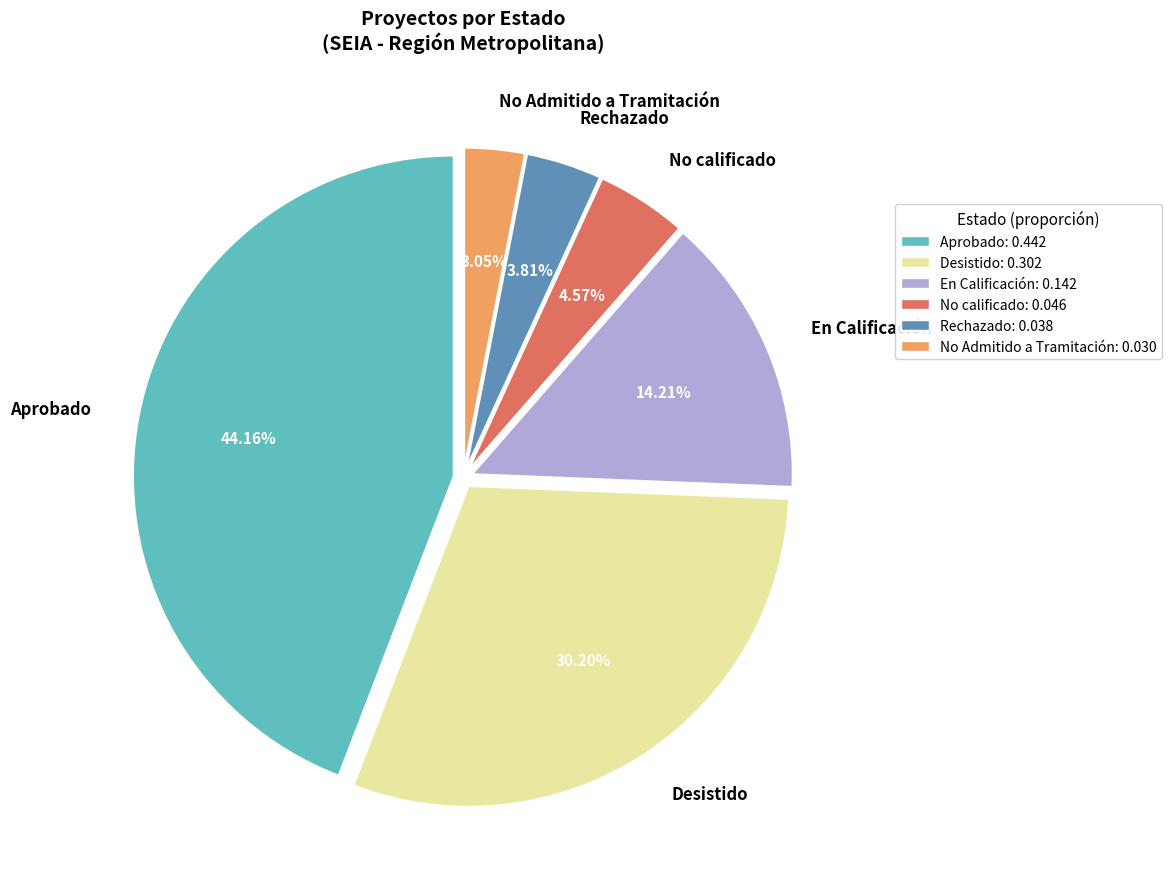

Count the number of slices in the pie.

6